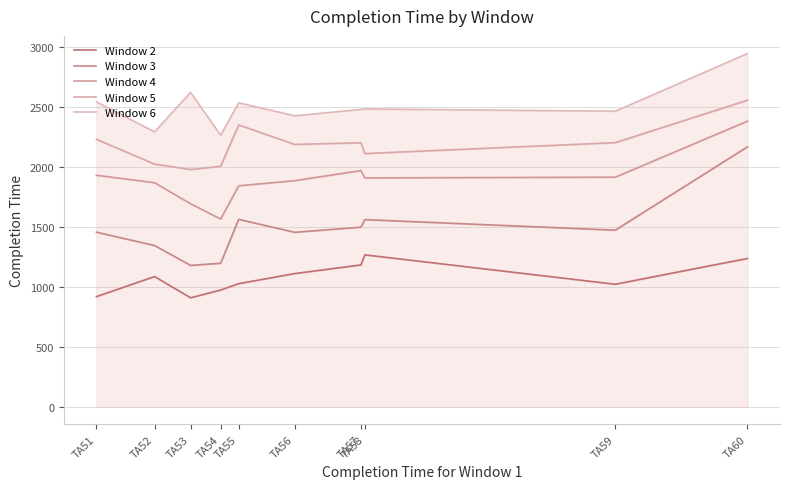

At TA59, list the series in order from smallest to largest.

Window 2, Window 3, Window 4, Window 5, Window 6